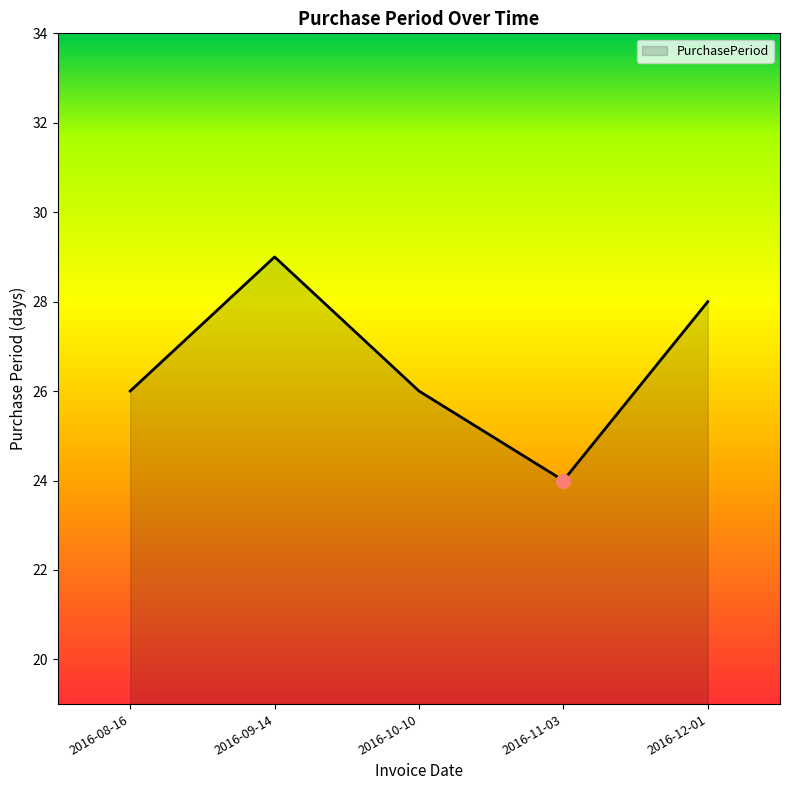

Reading left to right, list all the values displayed in this chart.

26	29	26	24	28